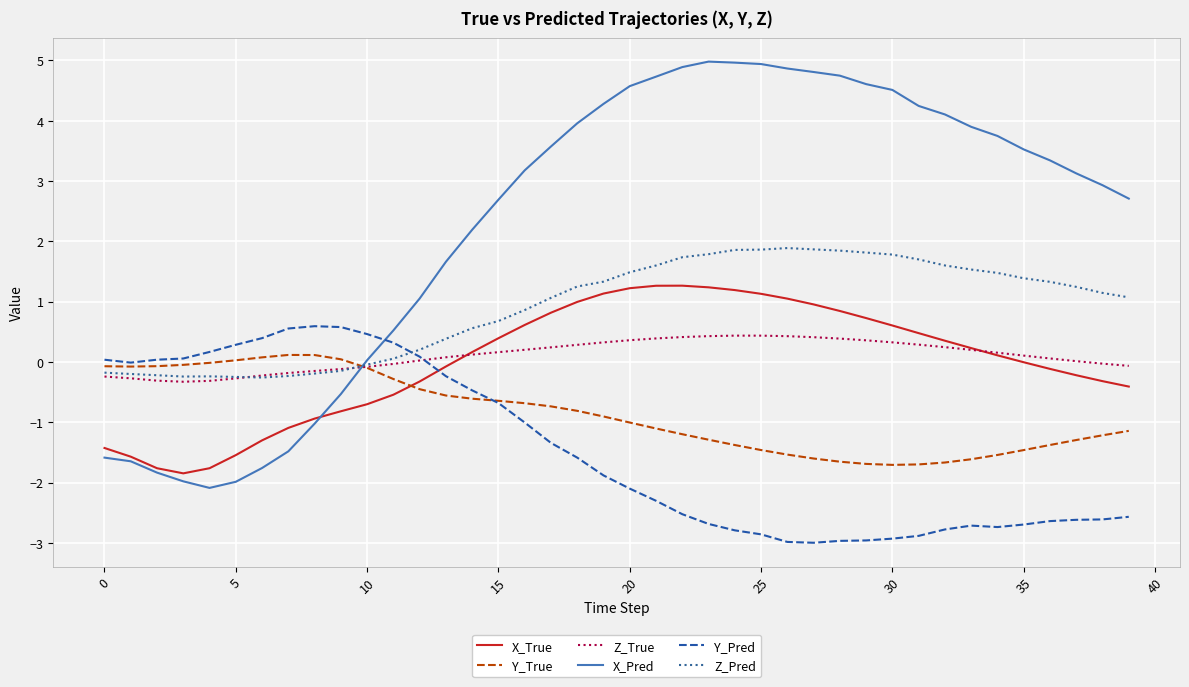

What is the greatest value displayed?

5.0